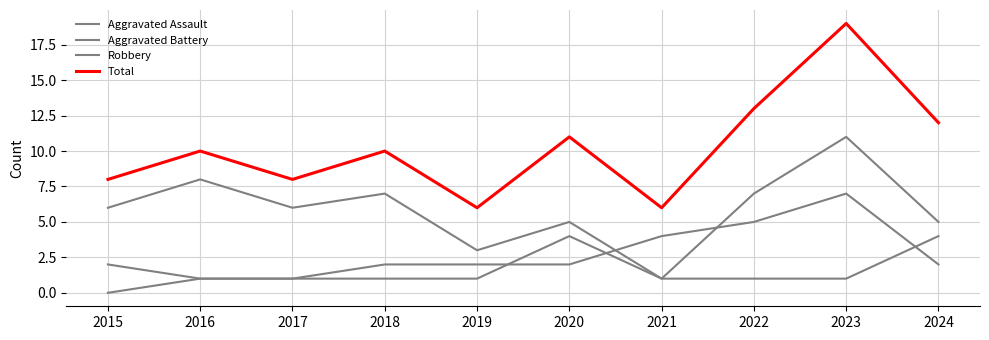

In Robbery, how many points are lower than both neighbors (excluding endpoints)?

3